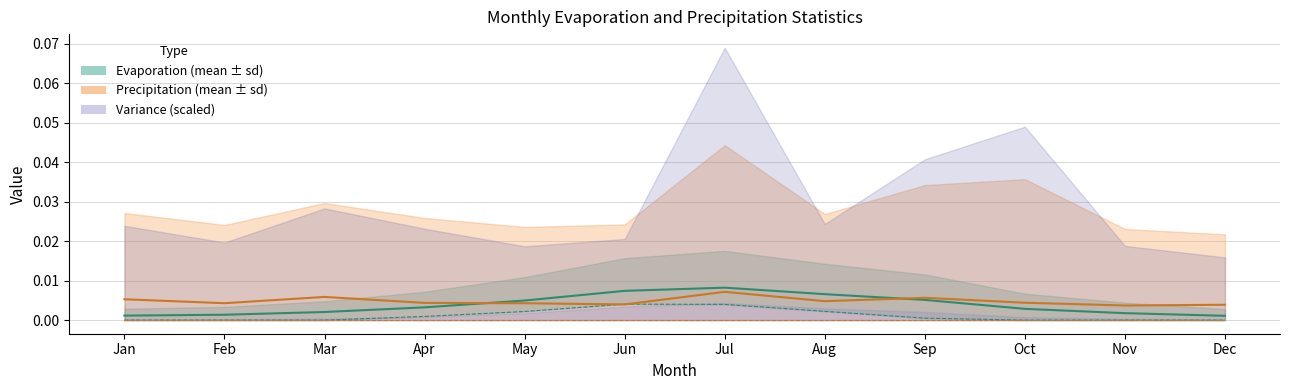

At which category is the sum across all series the highest?

Jul